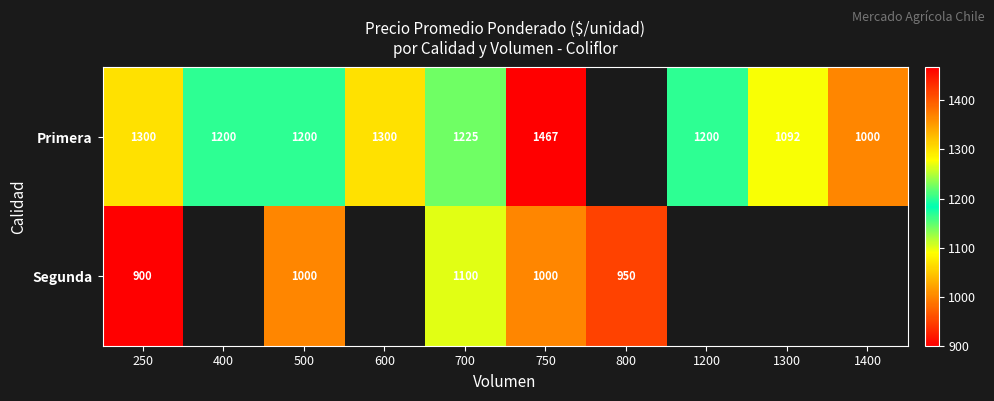

The value of Segunda at 800 is 950. True or false?

True